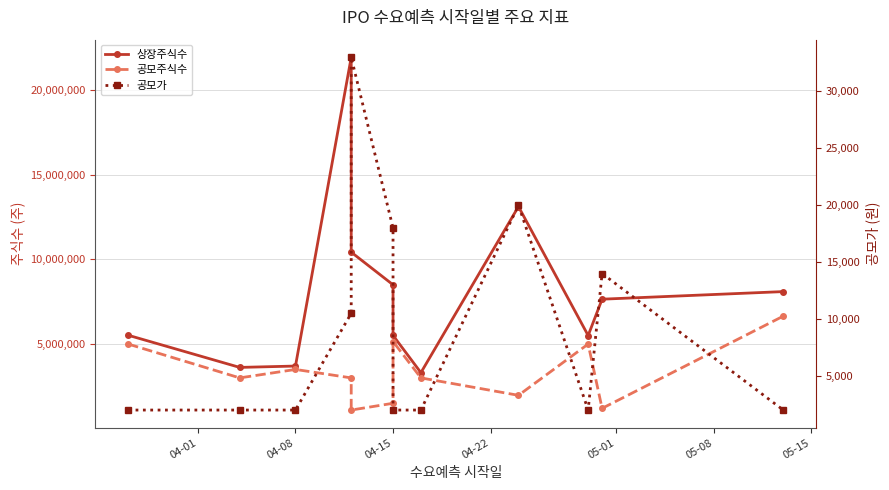

At how many categories does at least one series exceed 3850690?

9